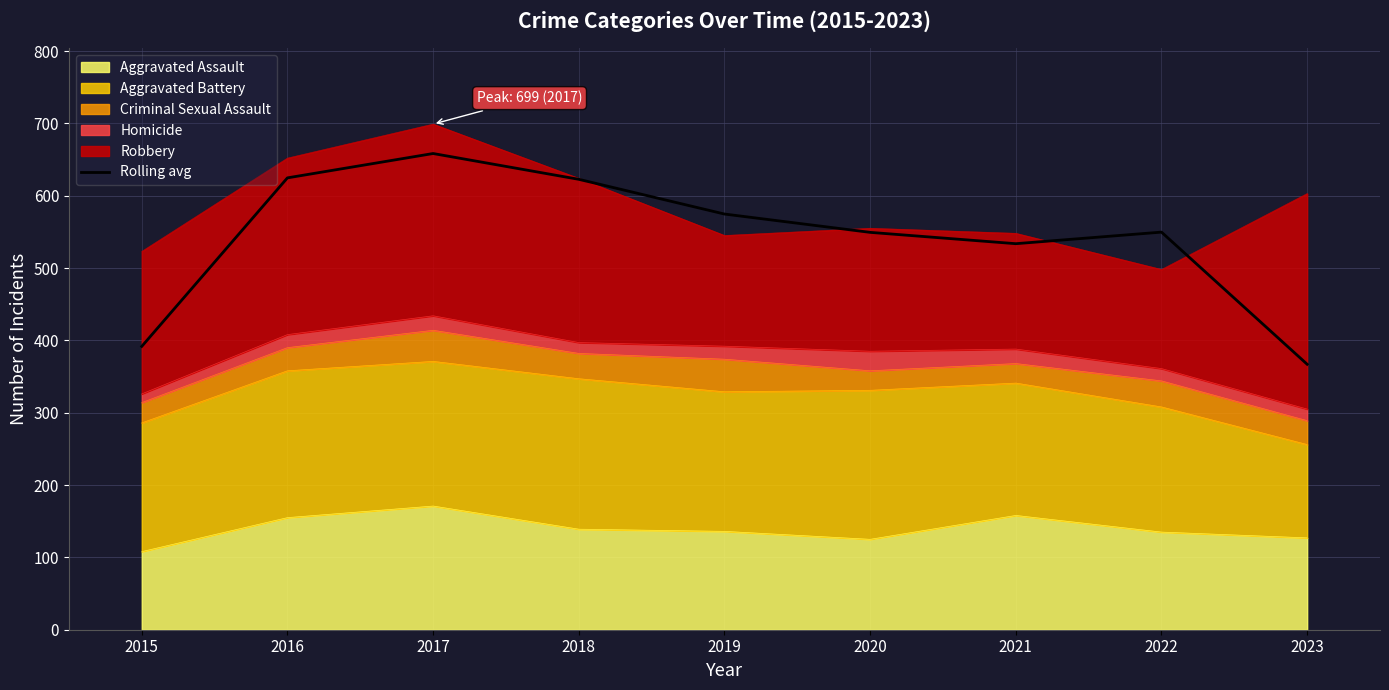

What is the average value?

541.3